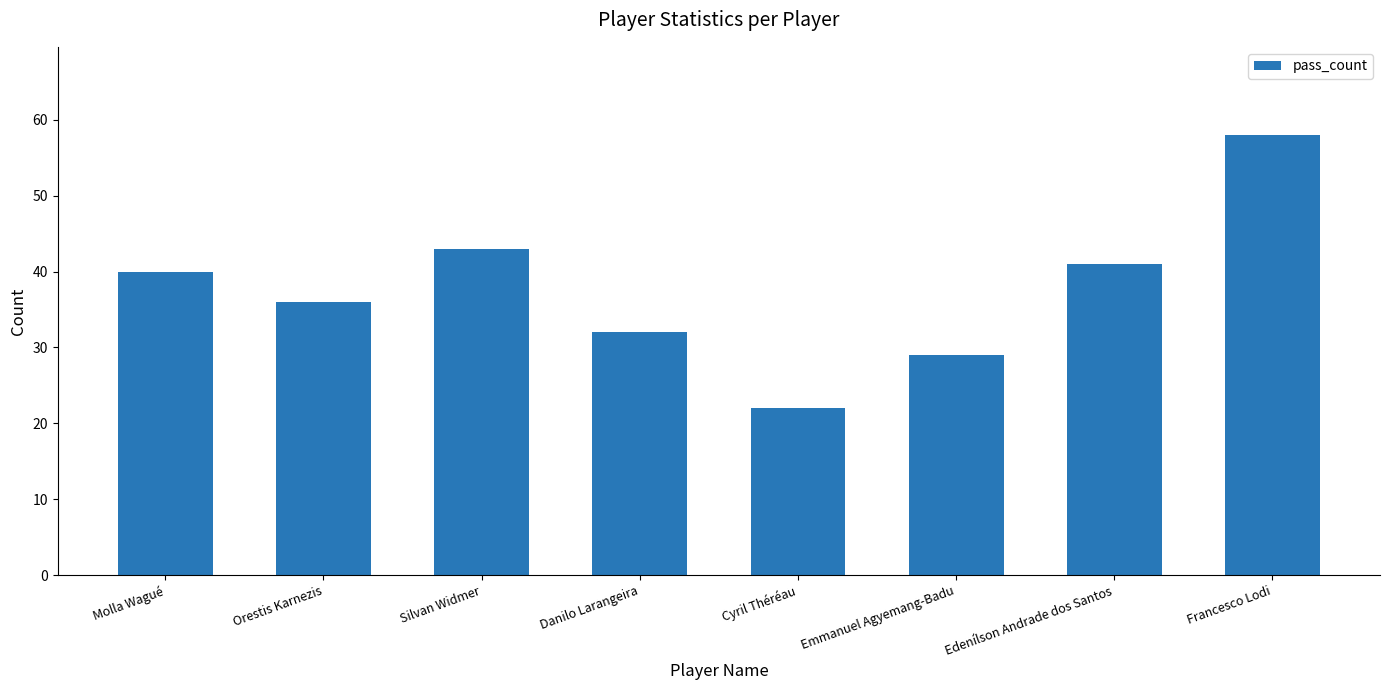

What position from the right is Molla Wagué?

8